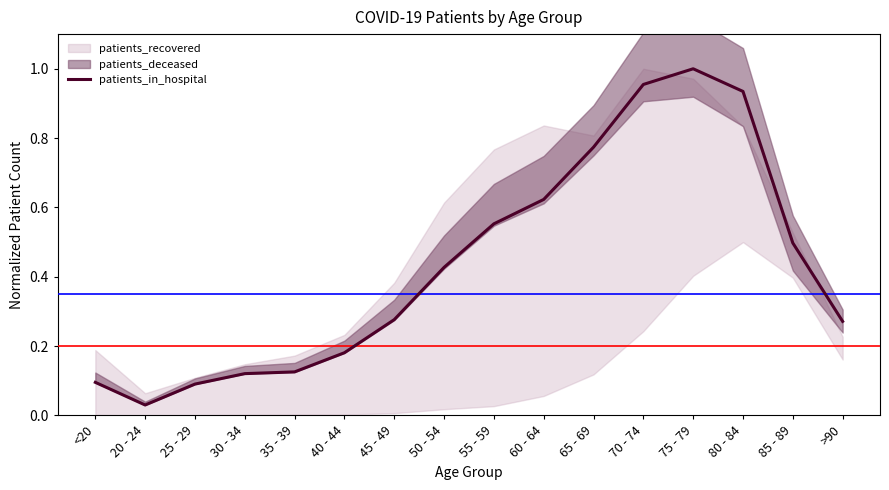

Rank the categories by value from lowest to highest.

20 - 24, 25 - 29, <20, 30 - 34, 35 - 39, 40 - 44, >90, 45 - 49, 50 - 54, 85 - 89, 55 - 59, 60 - 64, 65 - 69, 80 - 84, 70 - 74, 75 - 79